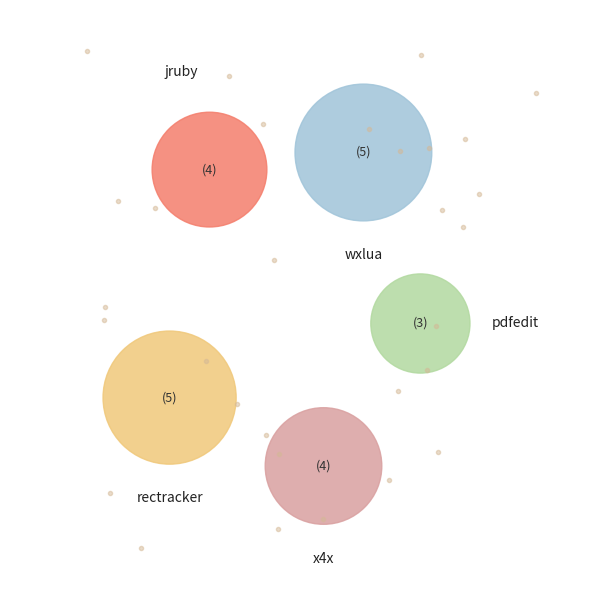

The jruby.csv slice represents 30% of the pie. True or false?

False